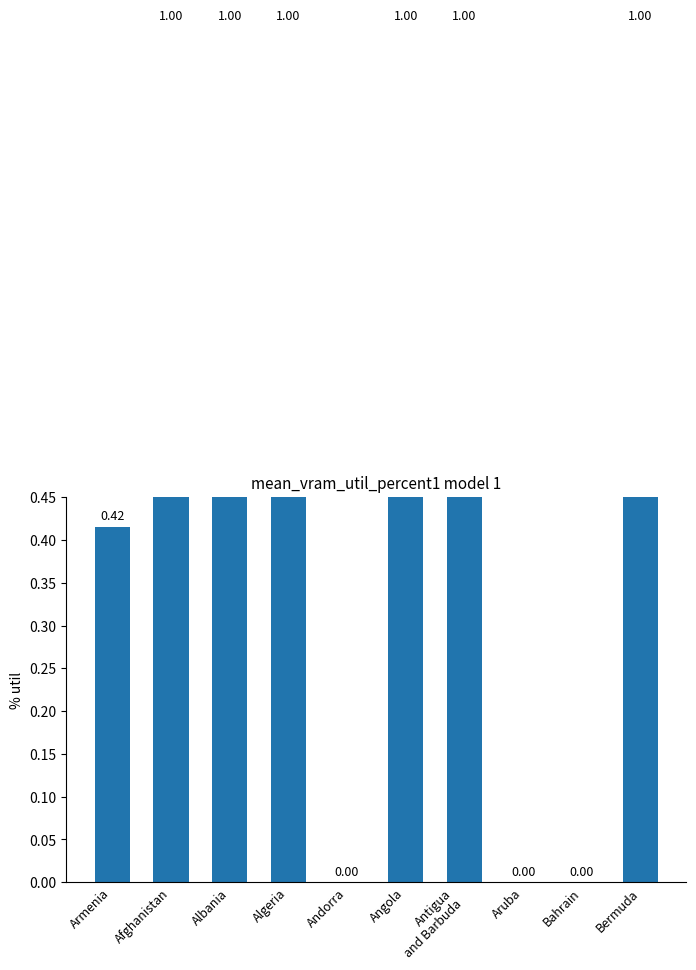

Which has a higher value, Bahrain or Aruba?

Bahrain